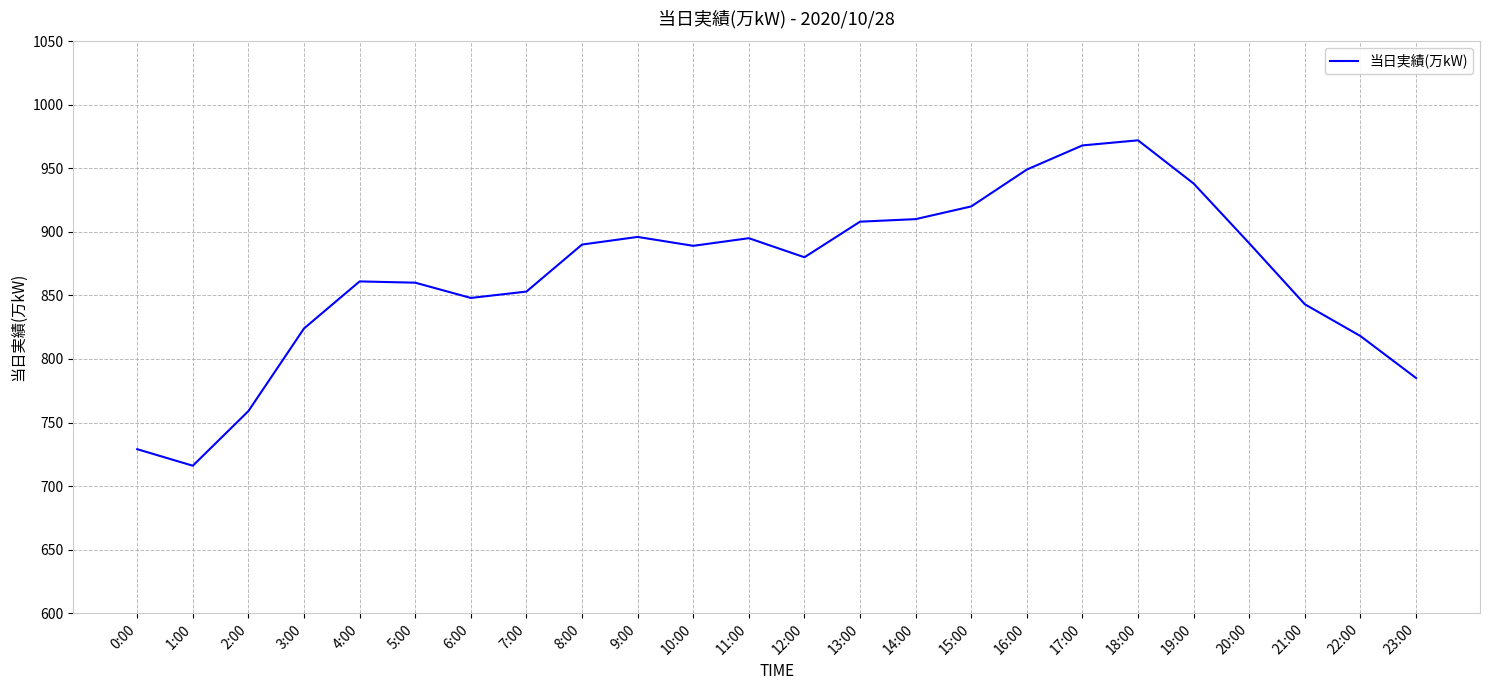

What position from the right is 21:00?

3